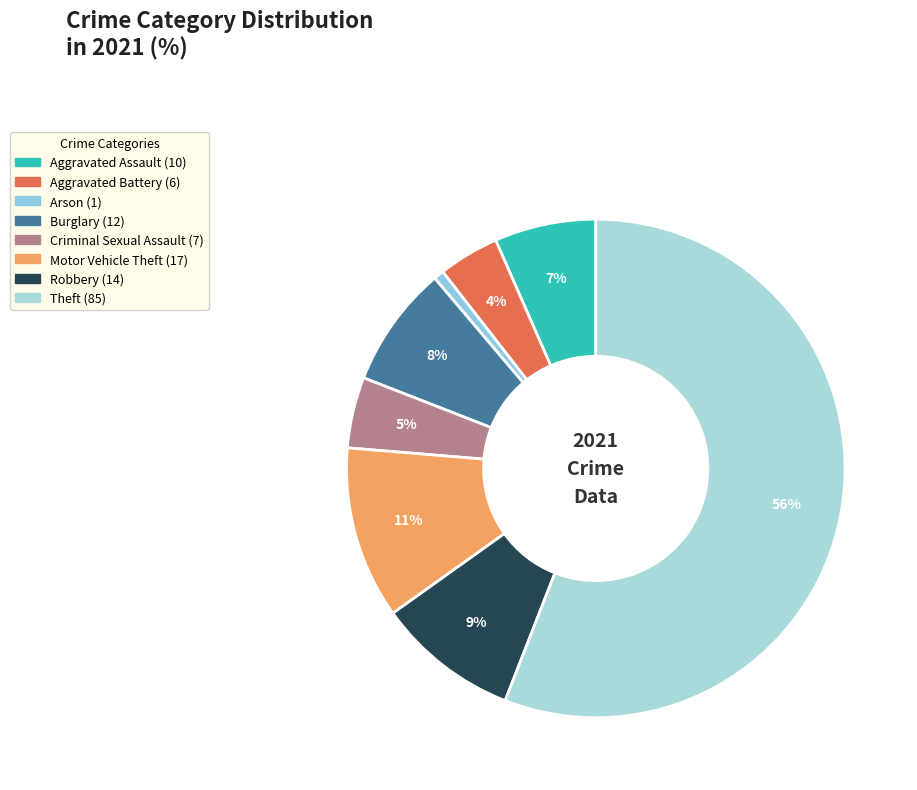

How many slices are in this pie chart?

8